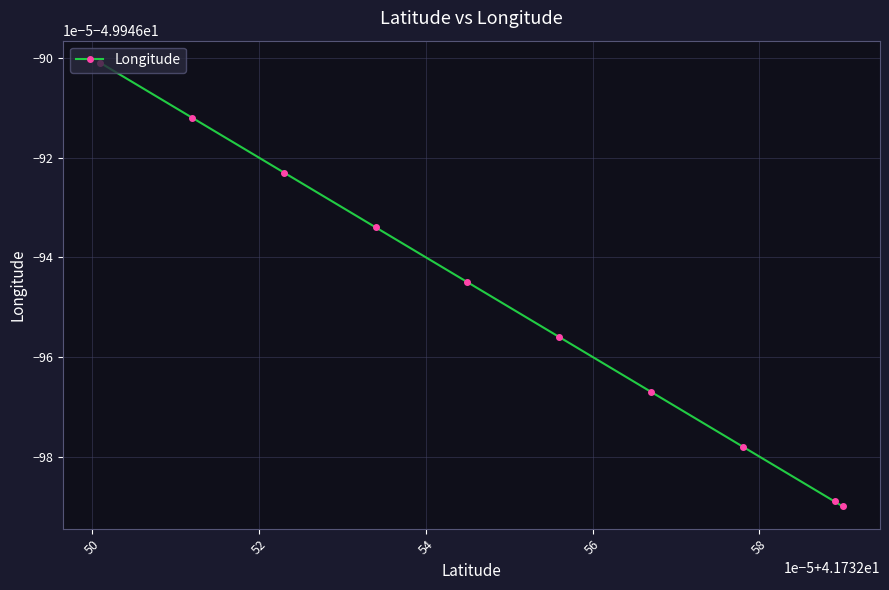

True or false: the data has more than 1 interior local peaks.

False